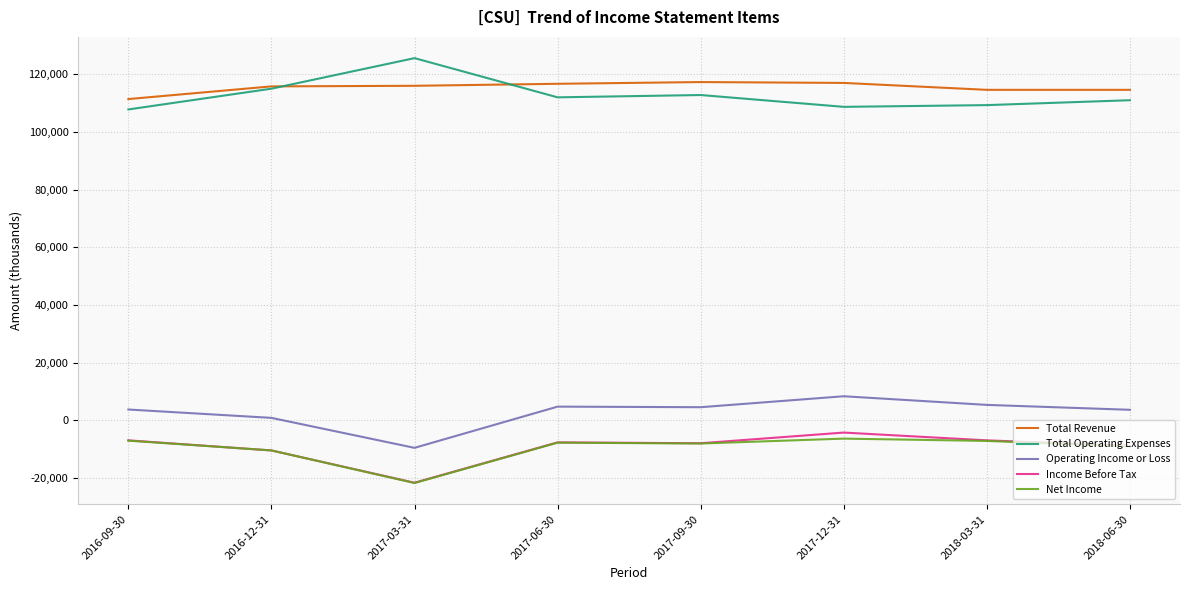

At which label does Net Income first exceed -7800?

2016-09-30